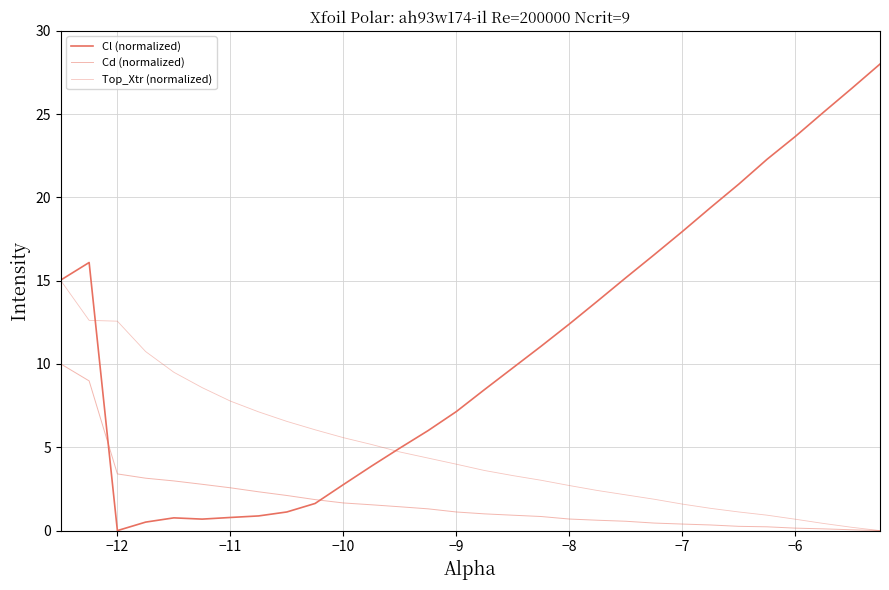

List the series in order of their overall mean, highest first.

Cl (normalized), Top_Xtr (normalized), Cd (normalized)